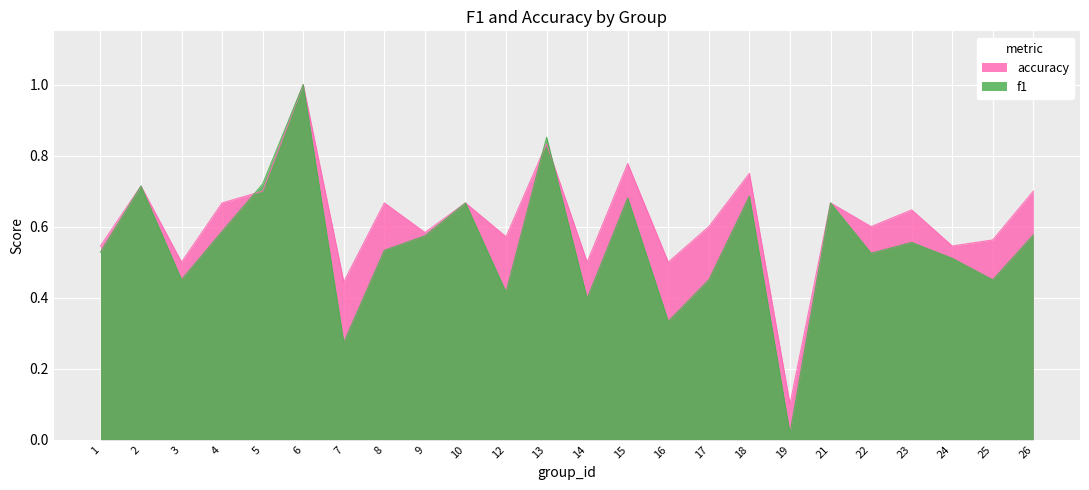

Is it true that accuracy equals 0.3 at 1?

False